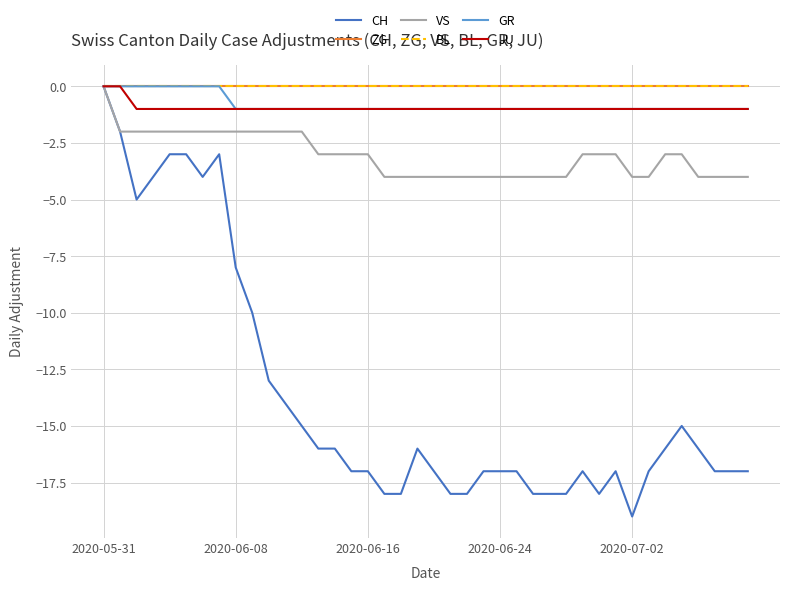

Does the chart display data point markers on the line(s)?

No